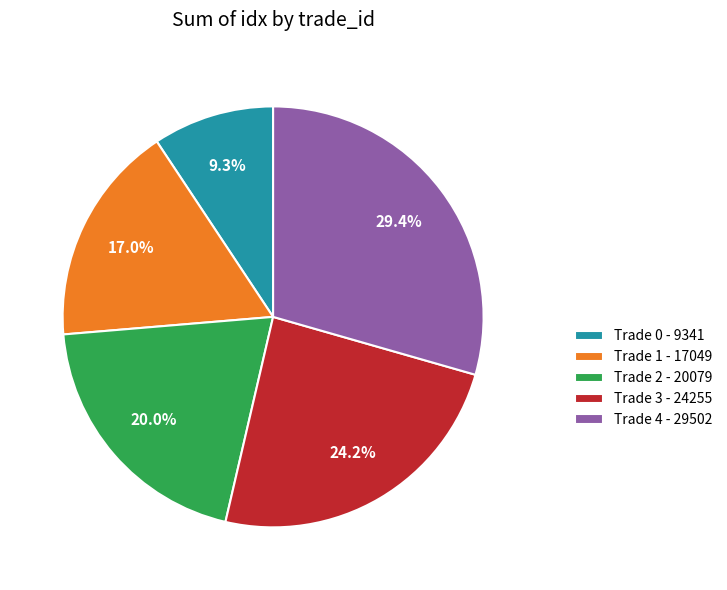

What is the largest slice in the pie chart?

Trade 4 - 29502